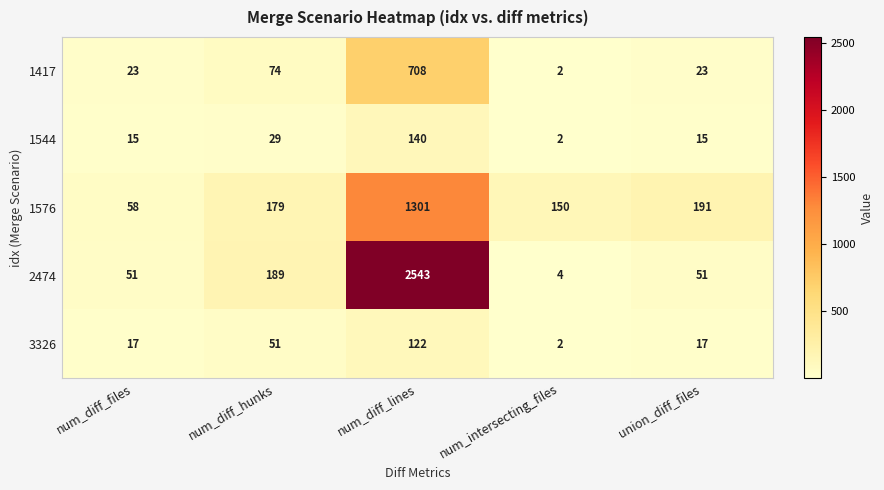

Between num_diff_hunks and union_diff_files, which series saw the biggest shift?

2474